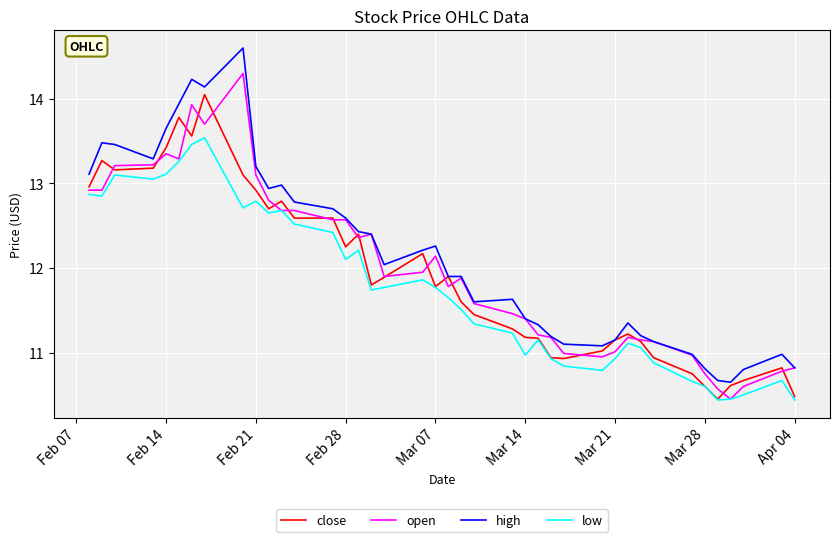

List the series in order of their peak value, lowest first.

low, close, open, high